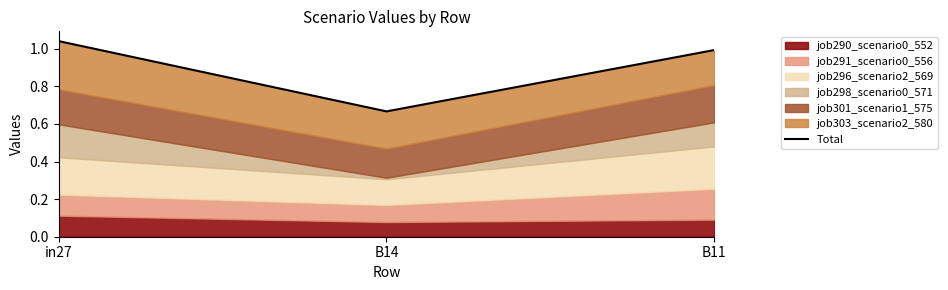

Rank the categories by value from lowest to highest.

B14, B11, in27